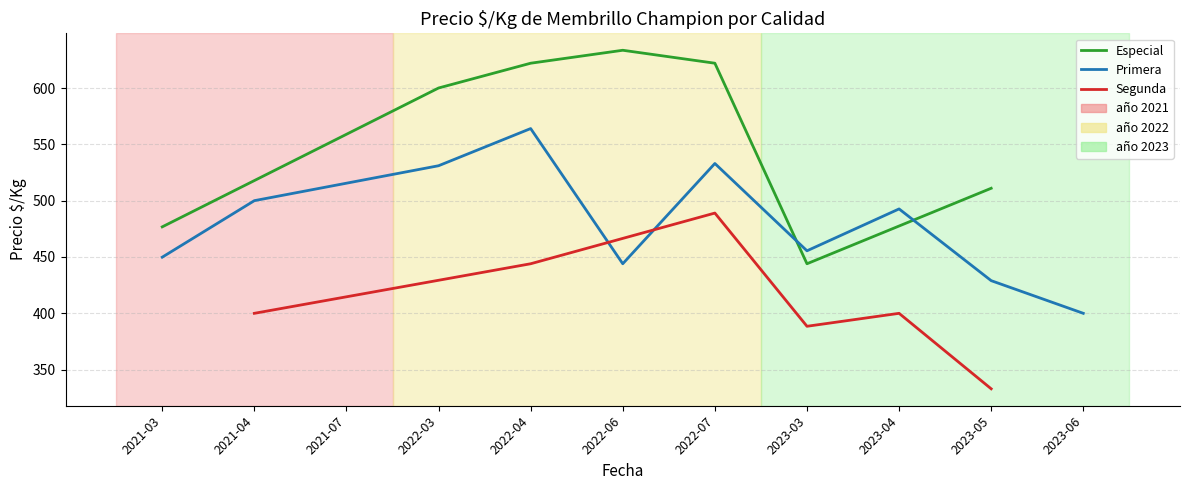

Is this an area chart (filled region under the line)?

No